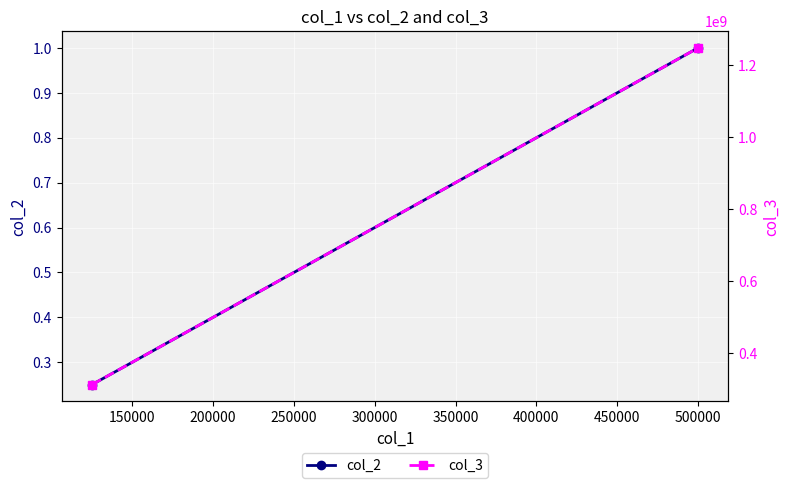

What is the spread (max minus min) of values at 500000?

1247999999.0